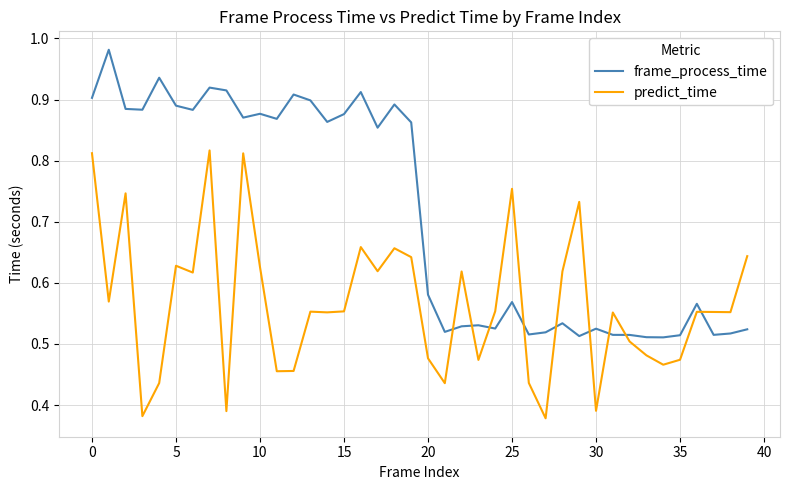

Which series has the largest total across all categories?

frame_process_time